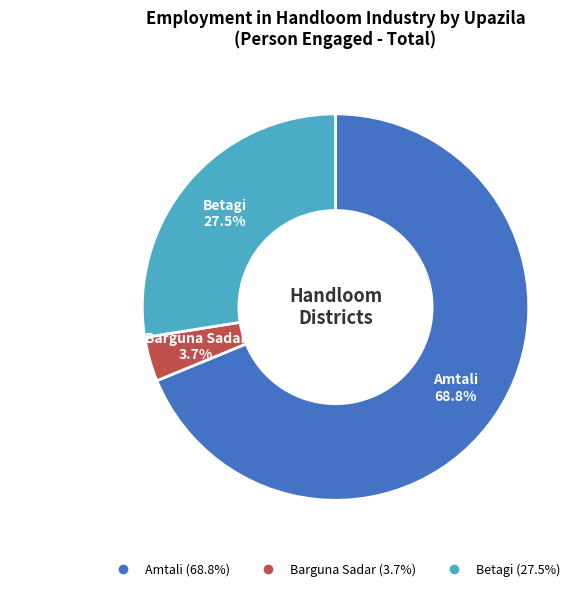

Is Amtali the majority of the pie?

Yes